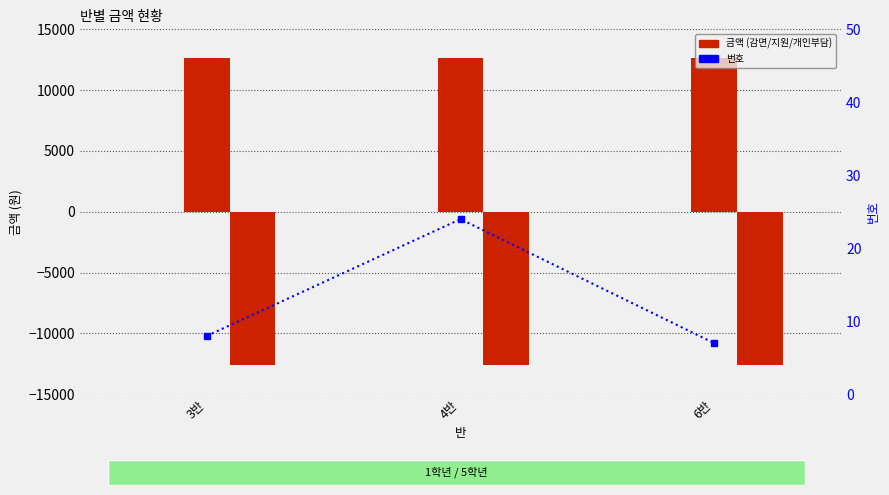

At which label is 감면금액 closest to 0?

3반